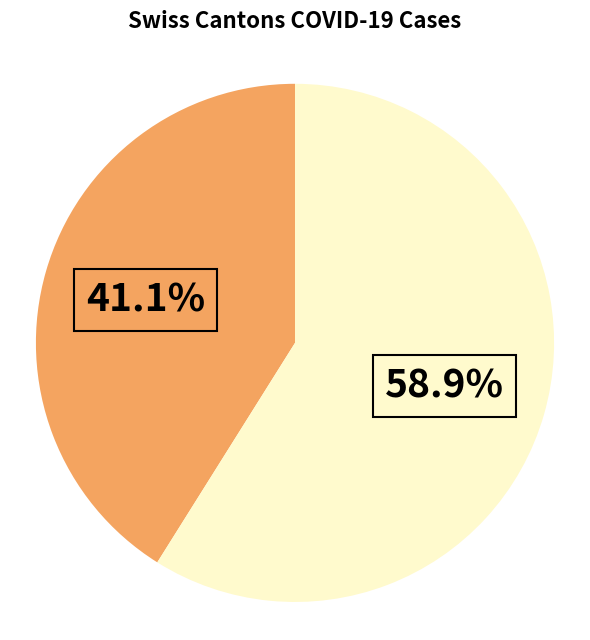

Count the number of slices in the pie.

2